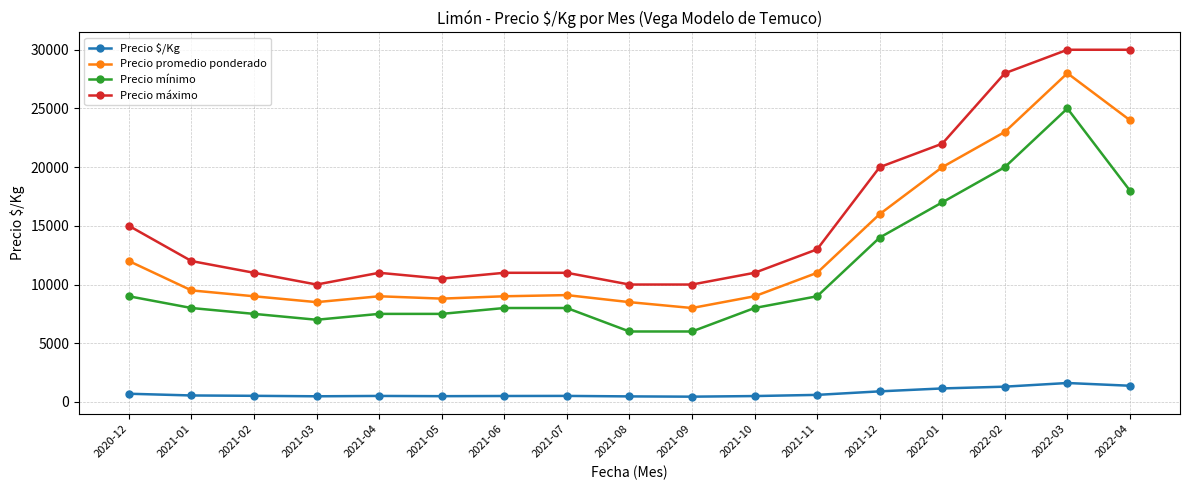

What is the value of the Precio $/Kg point at the 13th from the left?

900